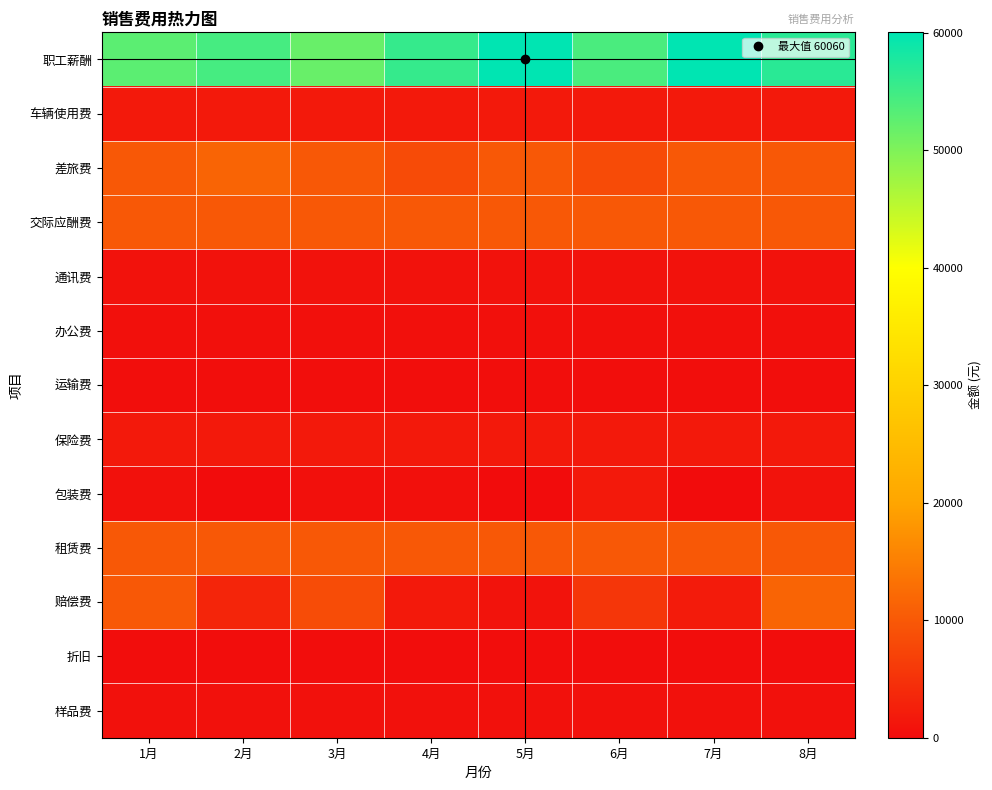

Reading left to right, transcribe all the data shown in this chart.

职工薪酬: 1月=52800	2月=54450	3月=51810	4月=55770	5月=60060	6月=54120	7月=60060	8月=56760
车辆使用费: 1月=1650	2月=1650	3月=1650	4月=1650	5月=1650	6月=1650	7月=1650	8月=1650
差旅费: 1月=9900	2月=11550	3月=9900	4月=8250	5月=9900	6月=8250	7月=9900	8月=9900
交际应酬费: 1月=9900	2月=9900	3月=9900	4月=9900	5月=9900	6月=9900	7月=9900	8月=9900
通讯费: 1月=792	2月=792	3月=792	4月=792	5月=792	6月=792	7月=792	8月=792
办公费: 1月=495	2月=495	3月=495	4月=495	5月=495	6月=495	7月=495	8月=495
运输费: 1月=330	2月=330	3月=330	4月=330	5月=330	6月=330	7月=330	8月=330
保险费: 1月=1650	2月=1650	3月=1650	4月=1650	5月=1650	6月=1650	7月=1650	8月=1650
包装费: 1月=660	2月=0	3月=495	4月=561	5月=0	6月=1650	7月=0	8月=990
租赁费: 1月=9900	2月=9900	3月=9900	4月=9900	5月=9900	6月=9900	7月=9900	8月=9900
赔偿费: 1月=9900	2月=3300	3月=8382	4月=1650	5月=990	6月=5610	7月=1980	8月=11550
折旧: 1月=165	2月=165	3月=165	4月=165	5月=165	6月=165	7月=165	8月=165
样品费: 1月=660	2月=660	3月=660	4月=660	5月=660	6月=660	7月=660	8月=660